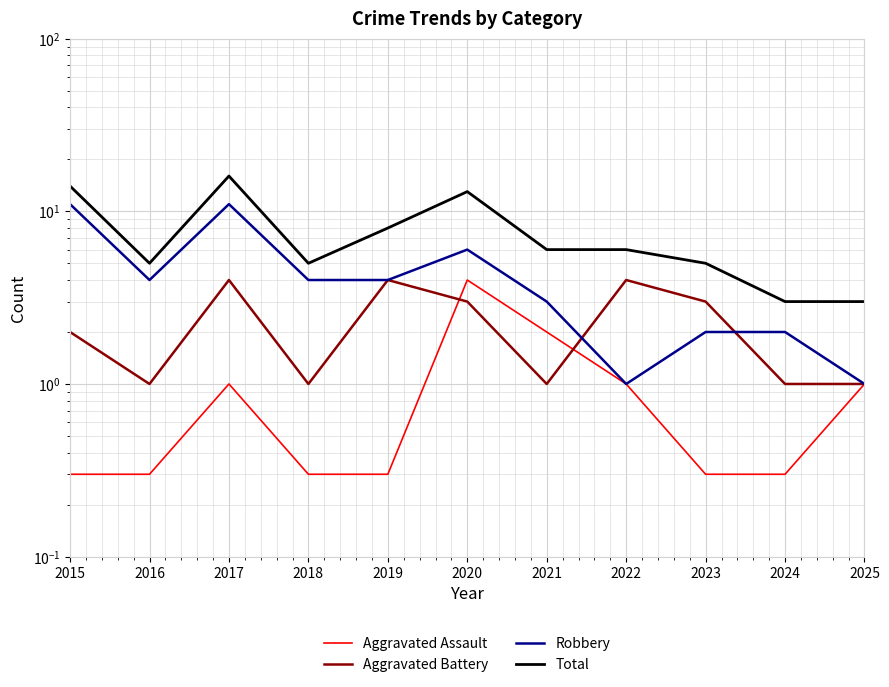

How many Aggravated Battery values are between 1 and 4?

11